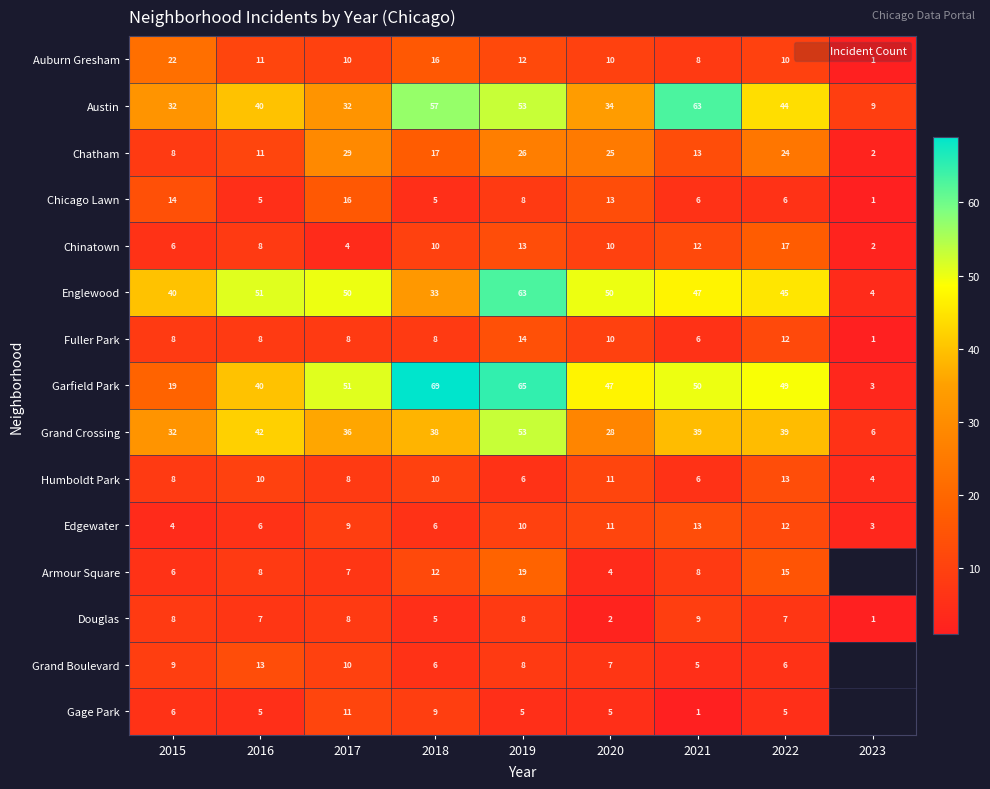

How many Grand Boulevard values are between 6 and 10?

6